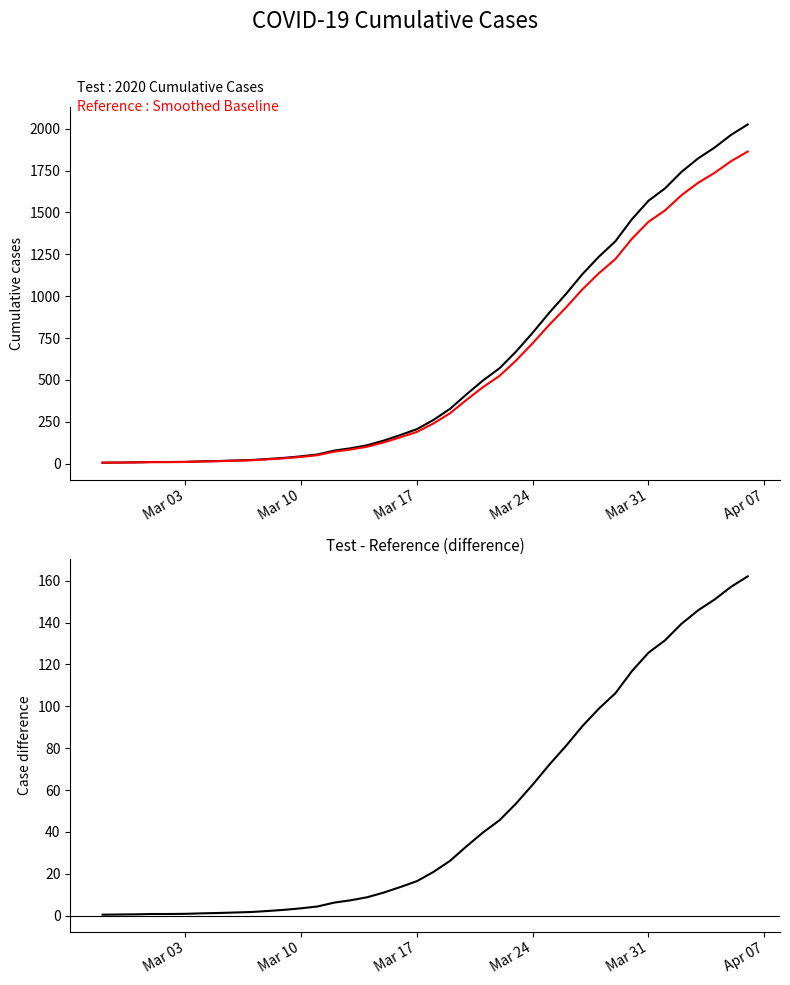

Reading right to left, what are all the values shown in this chart?

value: 2026.0	1964.0	1888.0	1823.0	1743.0	1644.0	1570.0	1460.0	1328.0	1236.0	1131.0	1012.0	901.0	782.0	670.0	570.0	497.0	414.0	327.0	261.0	206.0	171.0	138.0	110.0	92.0	78.0	55.0	44.0	35.0	28.0	22.0	19.0	16.0	14.0	11.0	10.0	10.0	8.0	7.0	6.0
reference: 1863.9	1806.9	1737.0	1677.2	1603.6	1512.5	1444.4	1343.2	1221.8	1137.1	1040.5	931.0	828.9	719.4	616.4	524.4	457.2	380.9	300.8	240.1	189.5	157.3	127.0	101.2	84.6	71.8	50.6	40.5	32.2	25.8	20.2	17.5	14.7	12.9	10.1	9.2	9.2	7.4	6.4	5.5
difference: 162.1	157.1	151.0	145.8	139.4	131.5	125.6	116.8	106.2	98.9	90.5	81.0	72.1	62.6	53.6	45.6	39.8	33.1	26.2	20.9	16.5	13.7	11.0	8.8	7.4	6.2	4.4	3.5	2.8	2.2	1.8	1.5	1.3	1.1	0.9	0.8	0.8	0.6	0.6	0.5